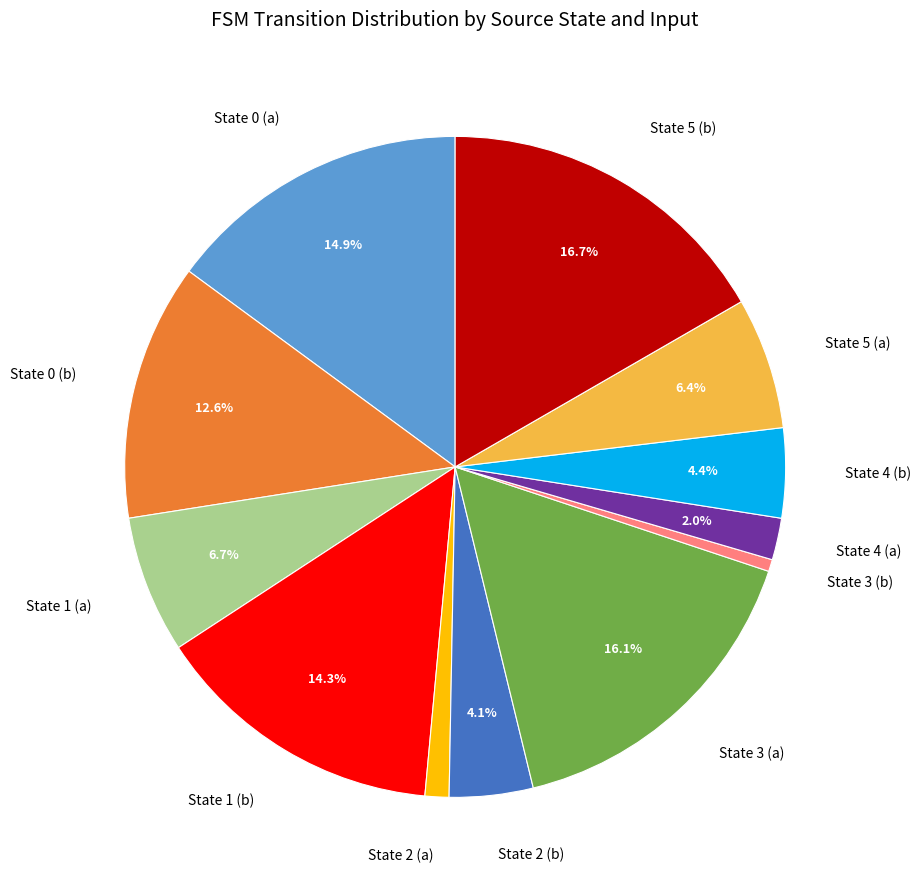

To the nearest percent, what is the difference between the largest and smallest slice percentages?

16%